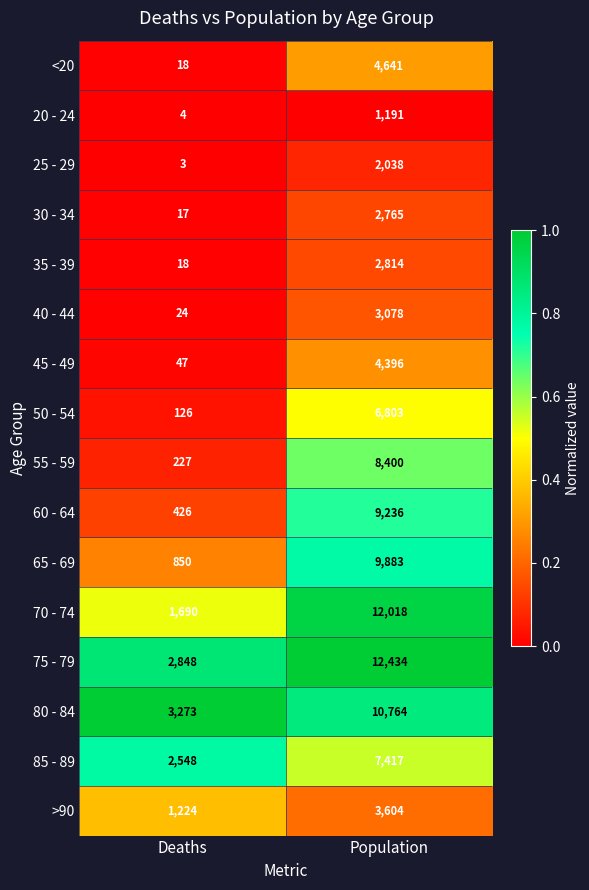

What is the difference between the highest and lowest values at Deaths?

3270